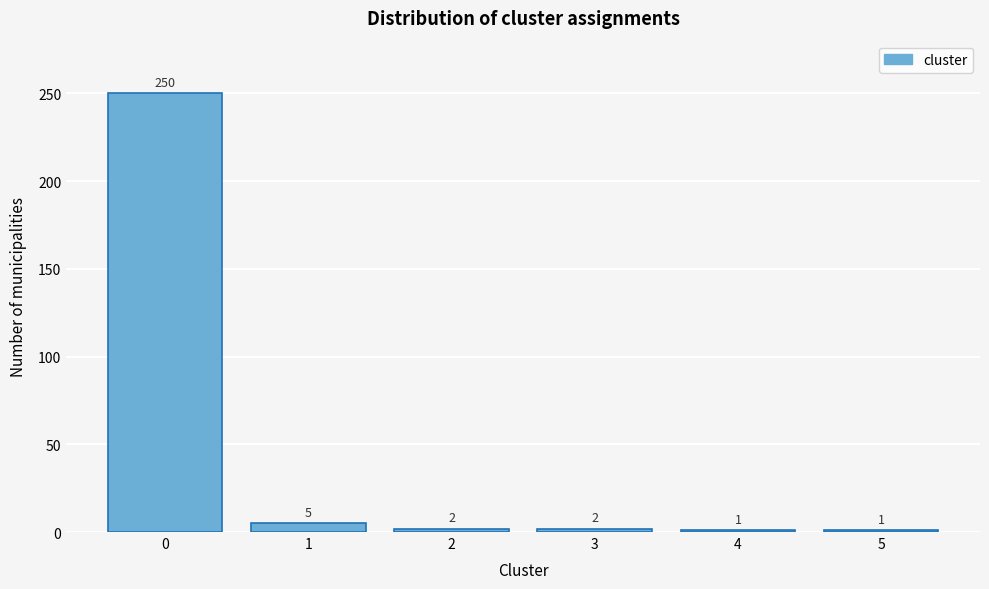

Reading right to left, extract all data points from this chart.

5=1	4=1	3=2	2=2	1=5	0=250